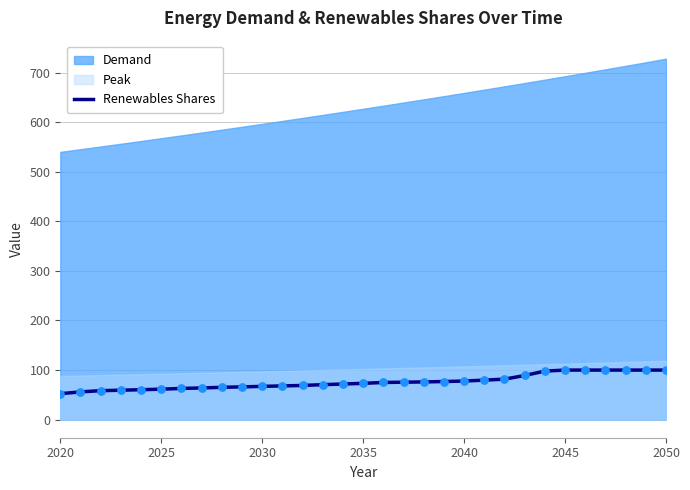

What is the lowest value of the Renewables Shares series?

52.4